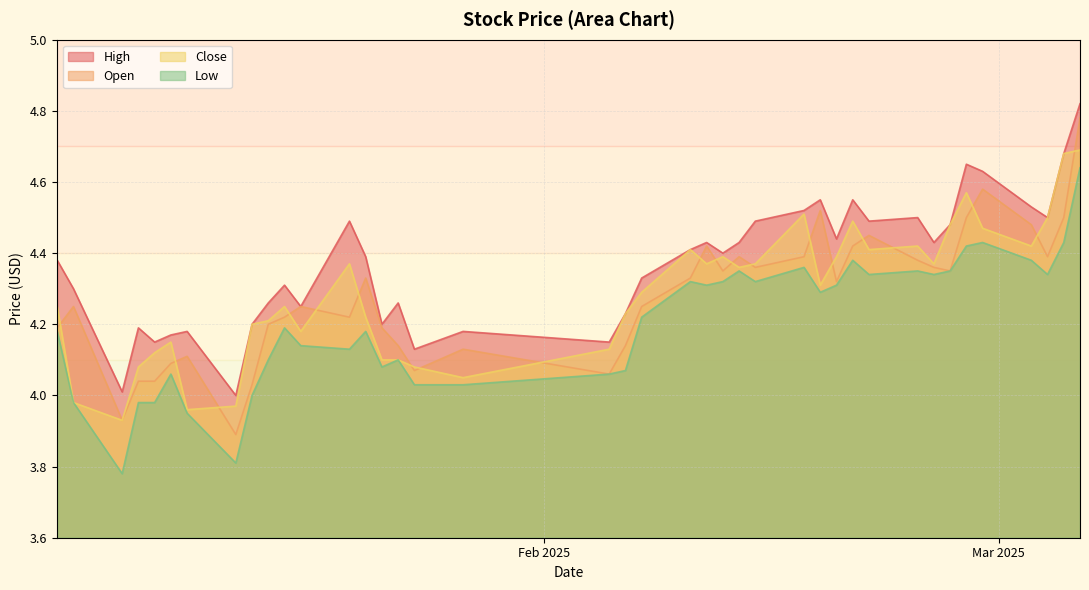

Which series has the largest total across all categories?

High